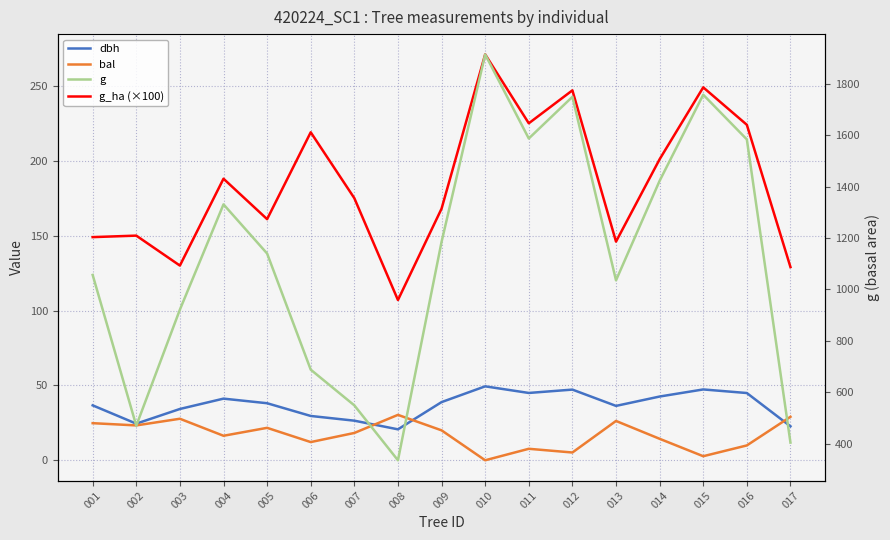

How many lines are shown in the chart?

4